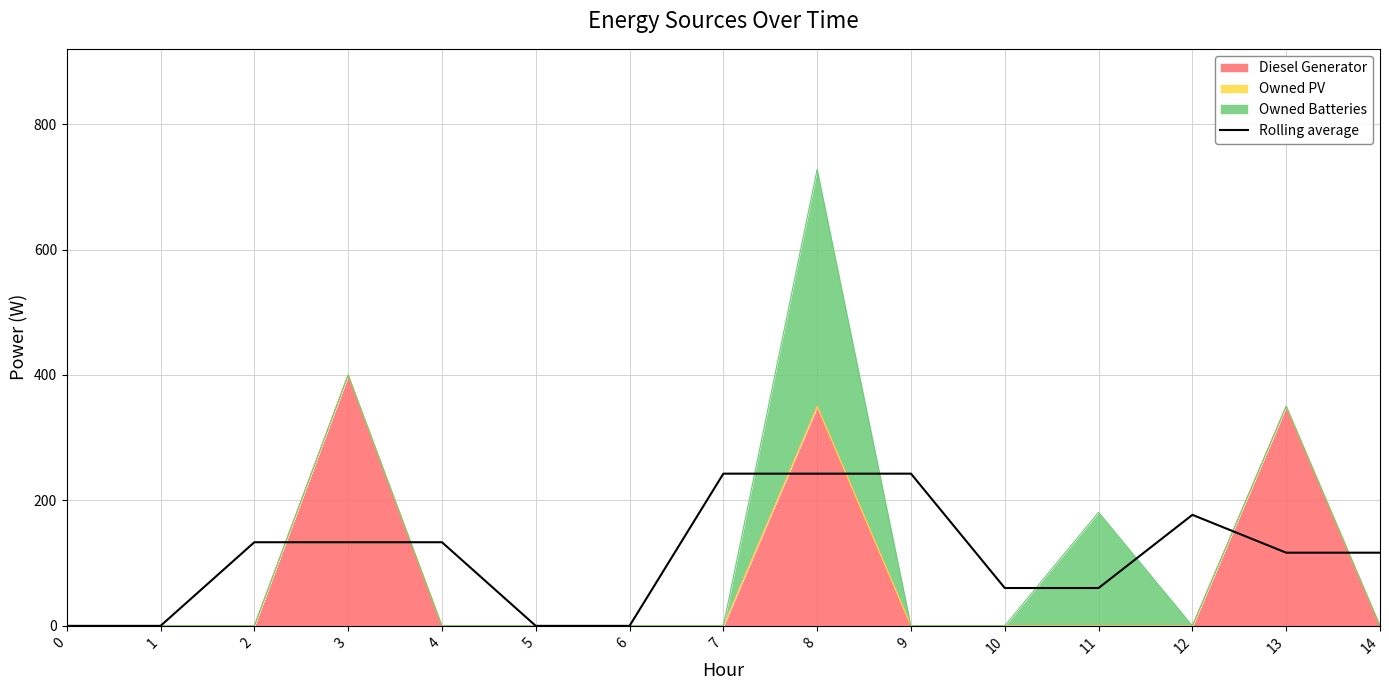

Reading left to right, extract all data points from this chart.

0.0	0.0	133.3	133.3	133.3	0.0	0.0	242.7	242.7	242.7	60.3	60.3	177.0	116.7	116.7